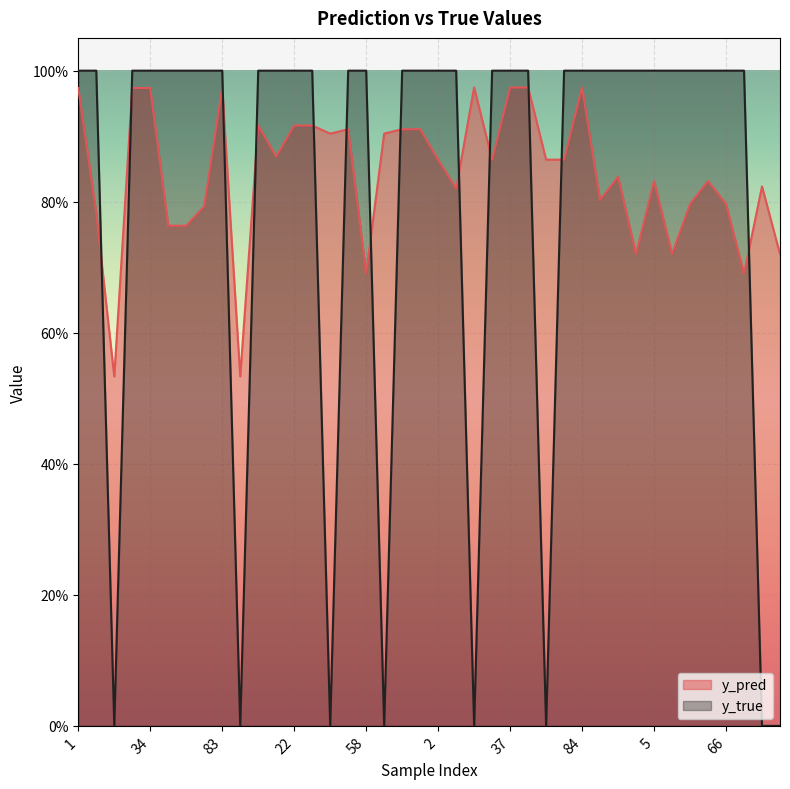

Reading left to right, what are all the values shown in this chart?

y_pred: 1.0	0.8	0.5	1.0	1.0	0.8	0.8	0.8	1.0	0.5	0.9	0.9	0.9	0.9	0.9	0.9	0.7	0.9	0.9	0.9	0.9	0.8	1.0	0.9	1.0	1.0	0.9	0.9	1.0	0.8	0.8	0.7	0.8	0.7	0.8	0.8	0.8	0.7	0.8	0.7
y_true: 1.0	1.0	0.0	1.0	1.0	1.0	1.0	1.0	1.0	0.0	1.0	1.0	1.0	1.0	0.0	1.0	1.0	0.0	1.0	1.0	1.0	1.0	0.0	1.0	1.0	1.0	0.0	1.0	1.0	1.0	1.0	1.0	1.0	1.0	1.0	1.0	1.0	1.0	0.0	0.0